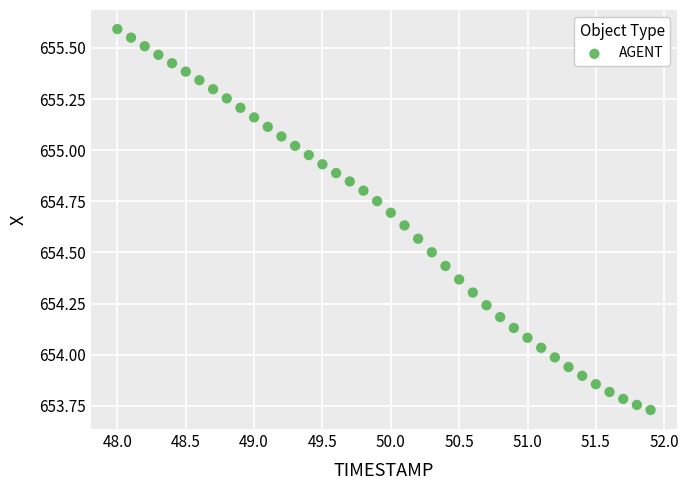

What is the range of X values (max minus min)?

3.9